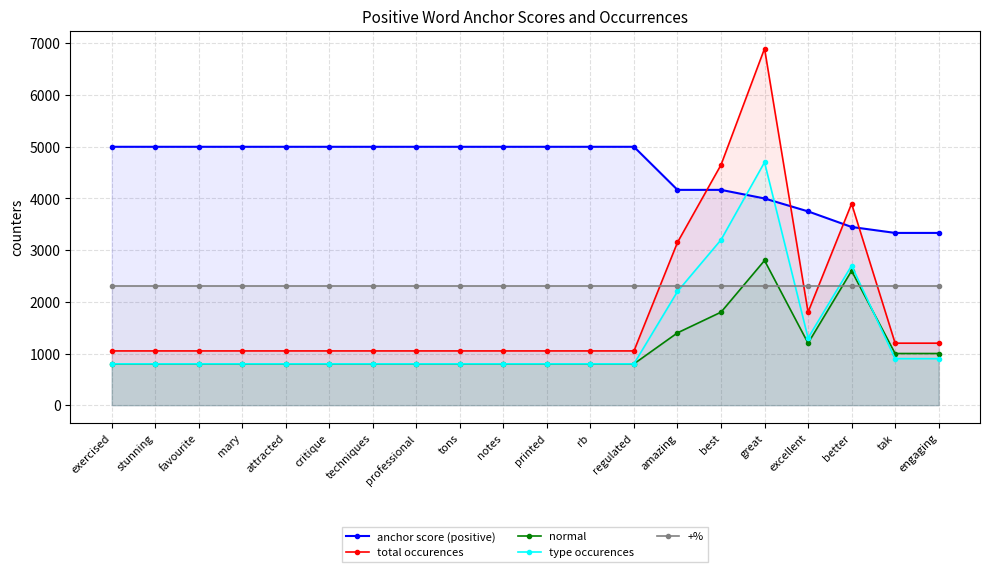

What is the average value of the +% series?

2300.0